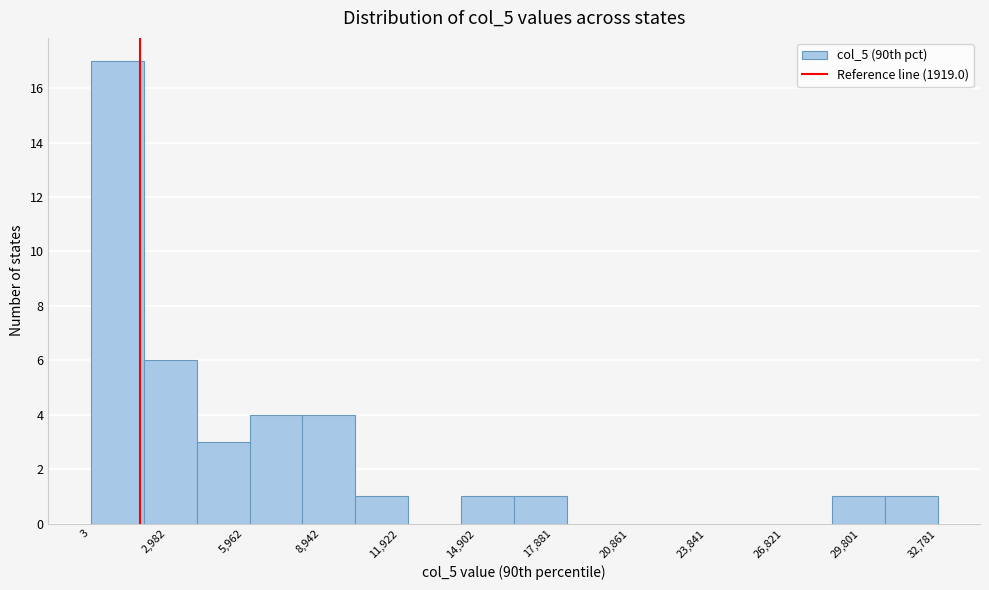

What is the height of the bar covering 8000 to 10000 on the x-axis? Neither the bar edges nor the heights are printed on the chart, so give them approximately, as read against the axes.

4